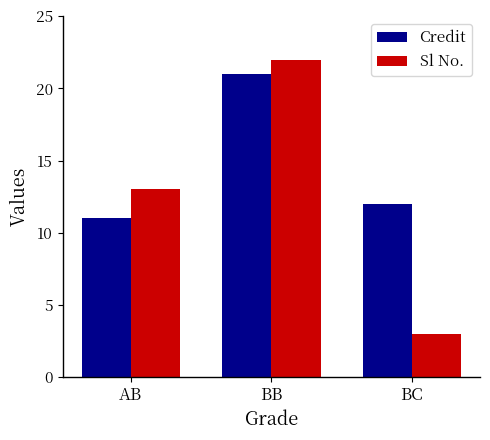

How many data points does each series have?

3